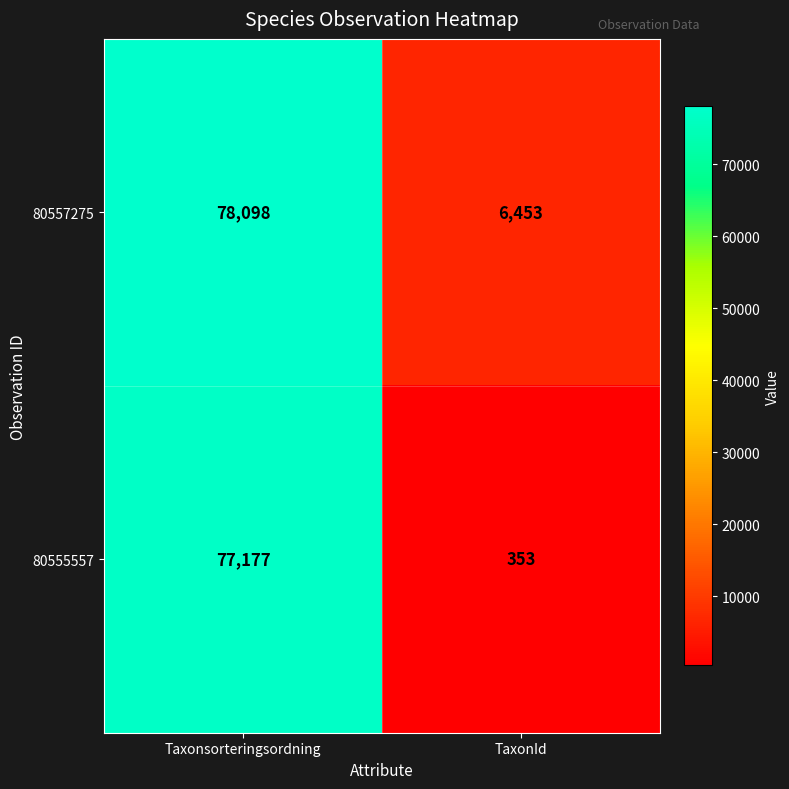

What is the minimum value shown in the chart?

353